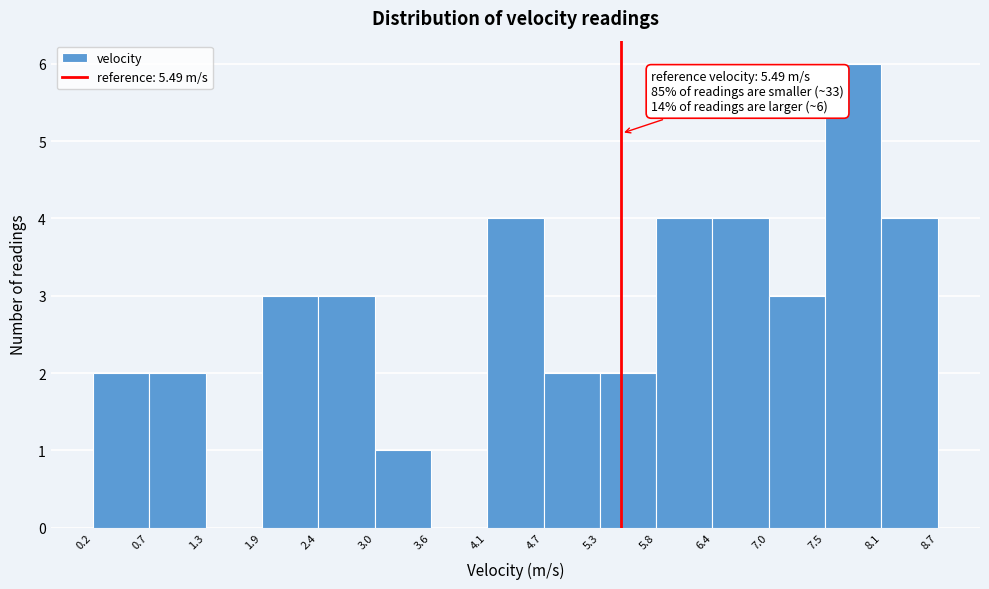

Which range on the x-axis has the tallest bar?

7.5 to 8.1